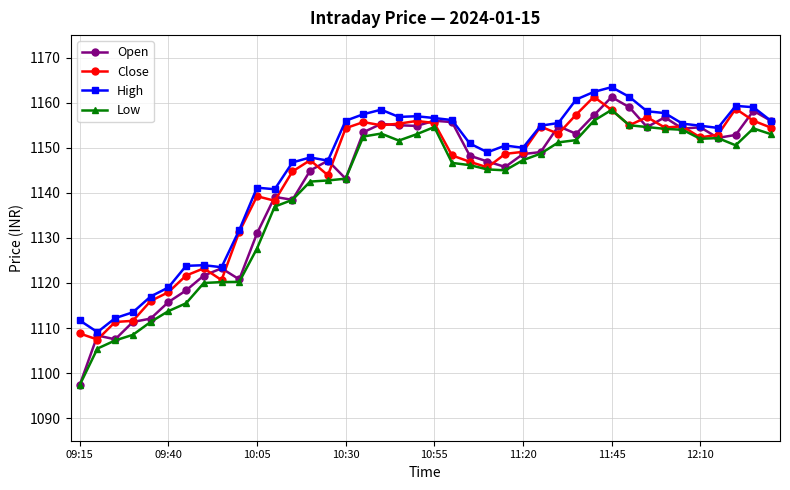

At how many categories does at least one series exceed 1129?

31